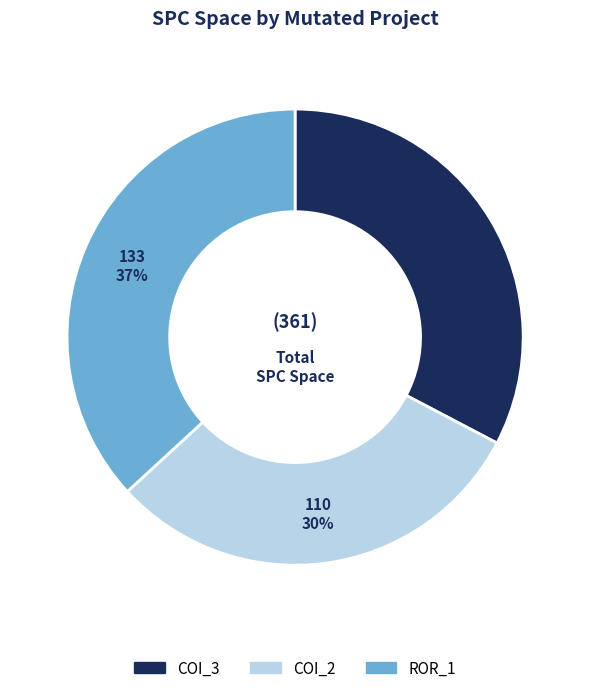

Count the number of slices in the pie.

3